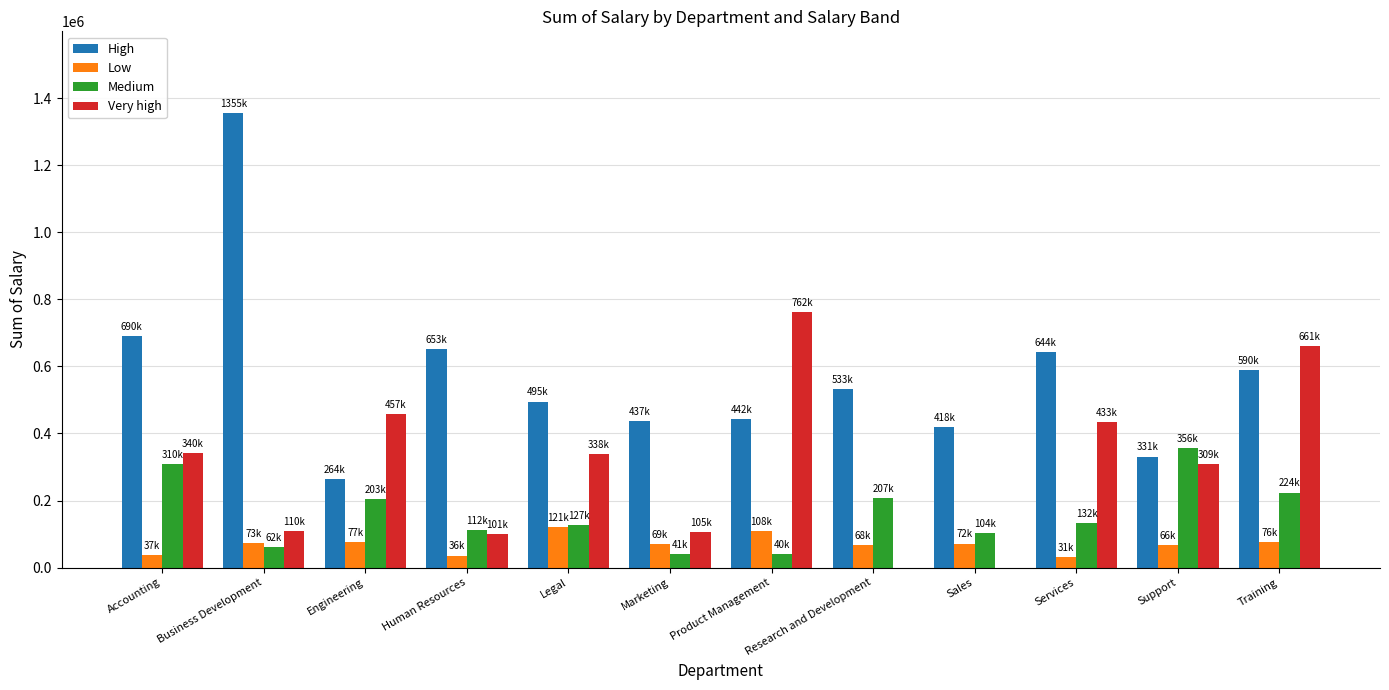

What is the sum of all Medium values?

1918513.9